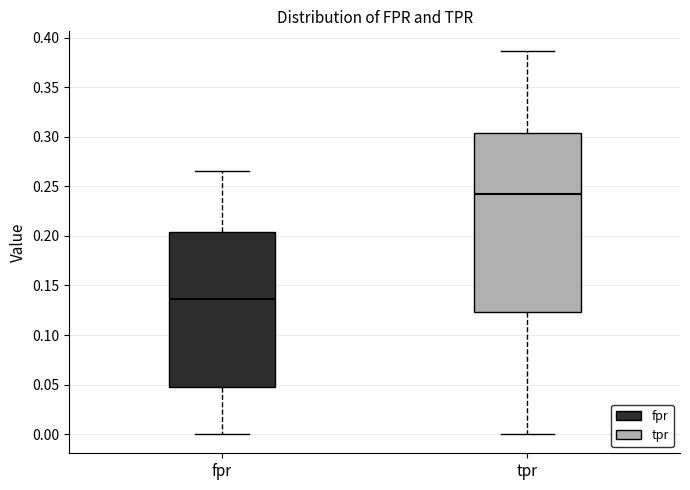

Which box has the lowest median line?

fpr